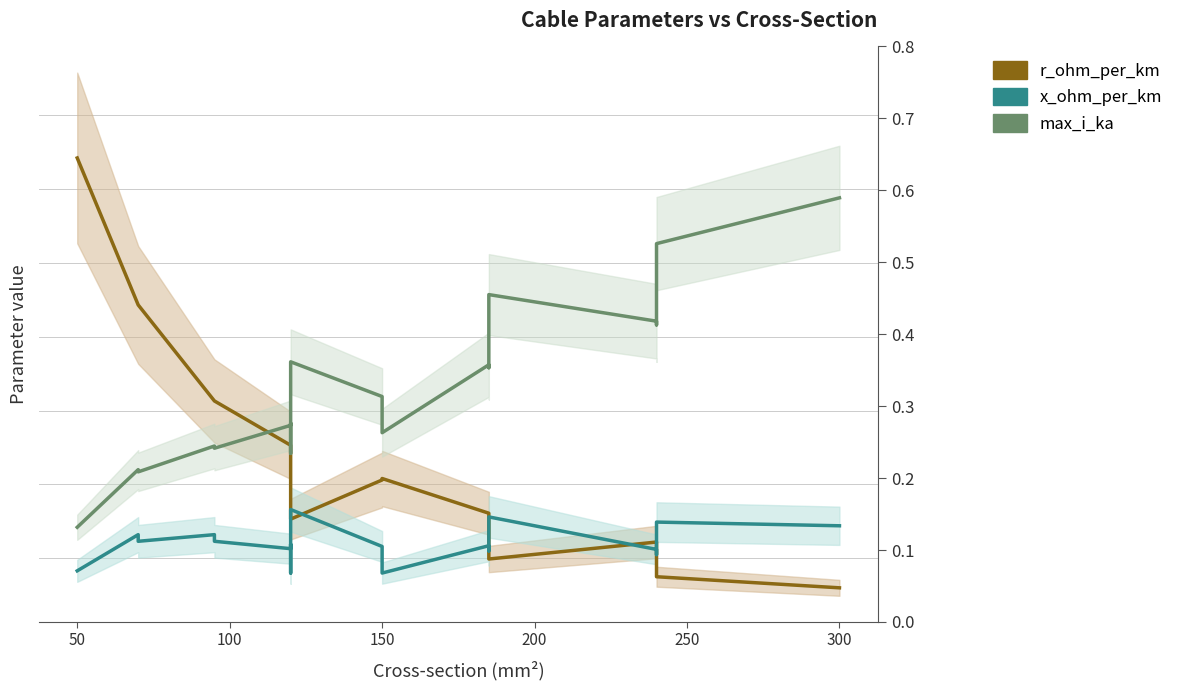

What is the average value of the x_ohm_per_km series?

0.1